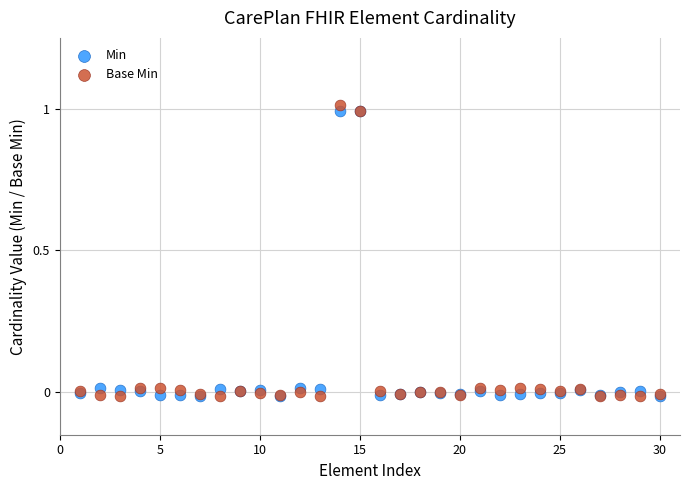

Which series reaches the maximum Y coordinate?

Base Min